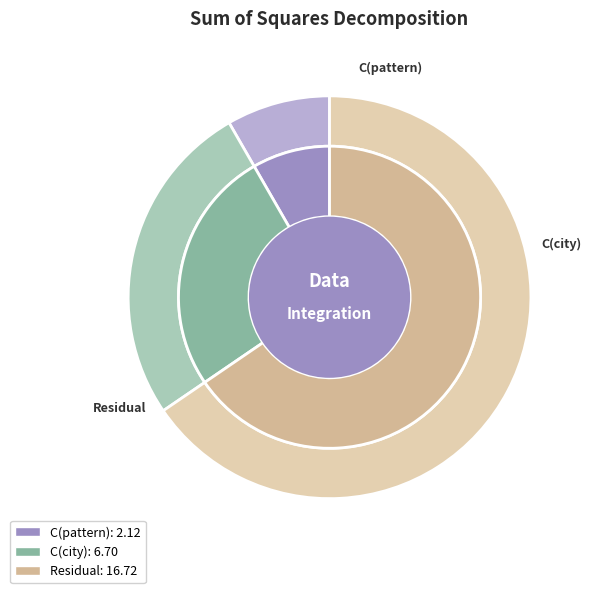

What is the change in value from C(city) to Residual?

+10.0